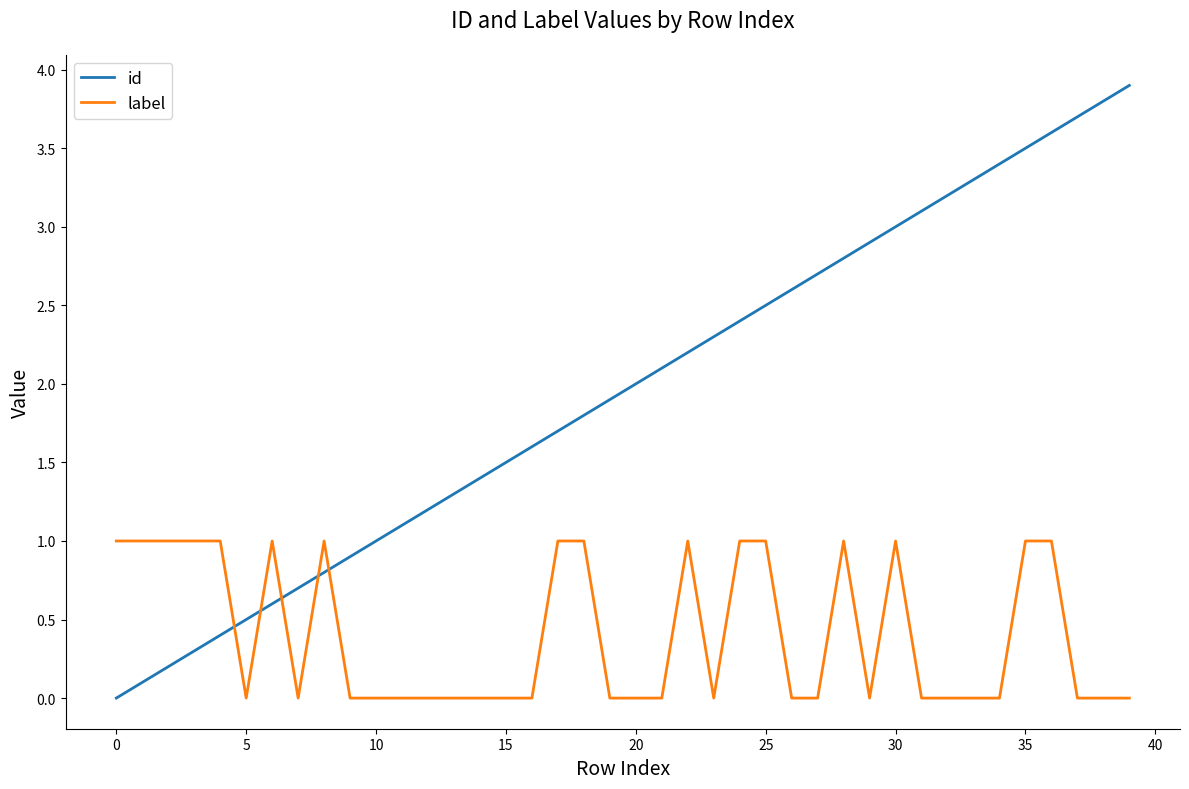

What is the difference between the maximum and minimum values in the id series?

3.9